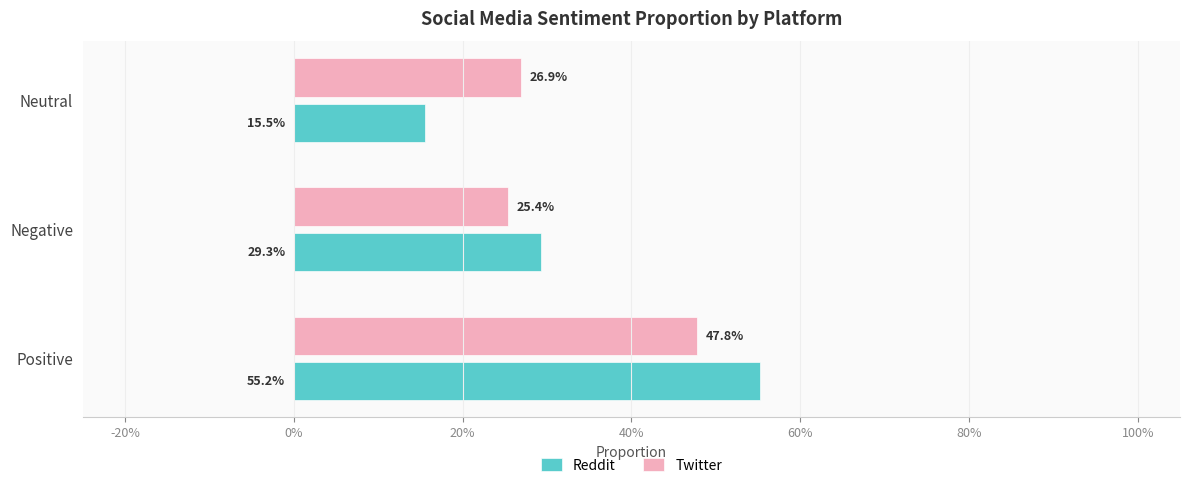

What are all the series names shown in the legend?

Reddit, Twitter